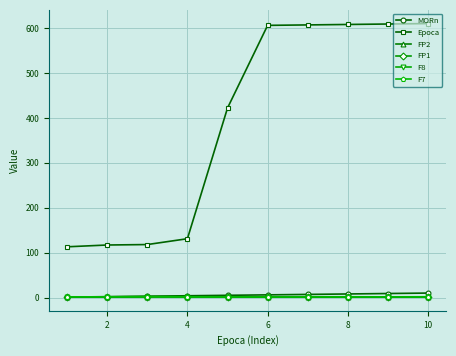

Which series has the largest total across all categories?

Epoca